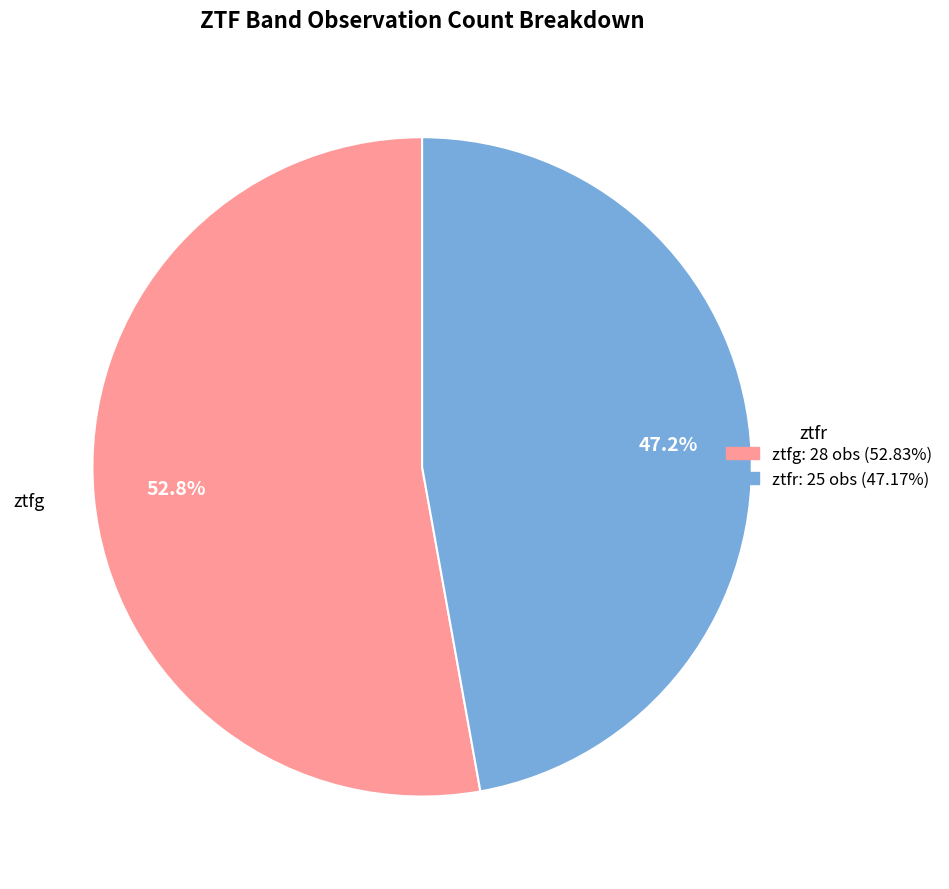

Combined, what portion of the pie is ztfr and ztfg?

100.0%